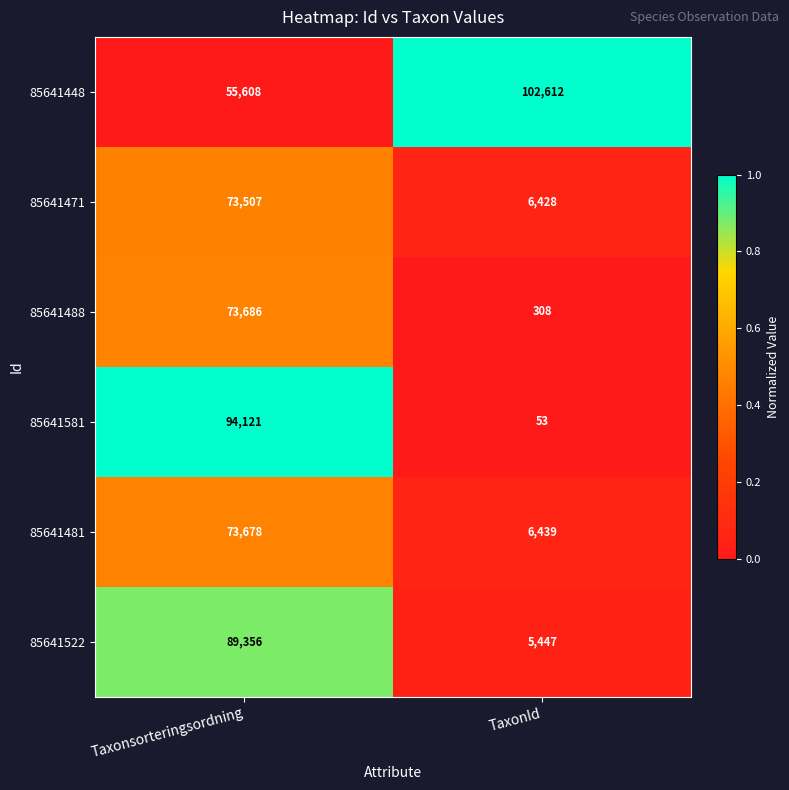

Where is 85641481 nearest to the value 40058?

TaxonId